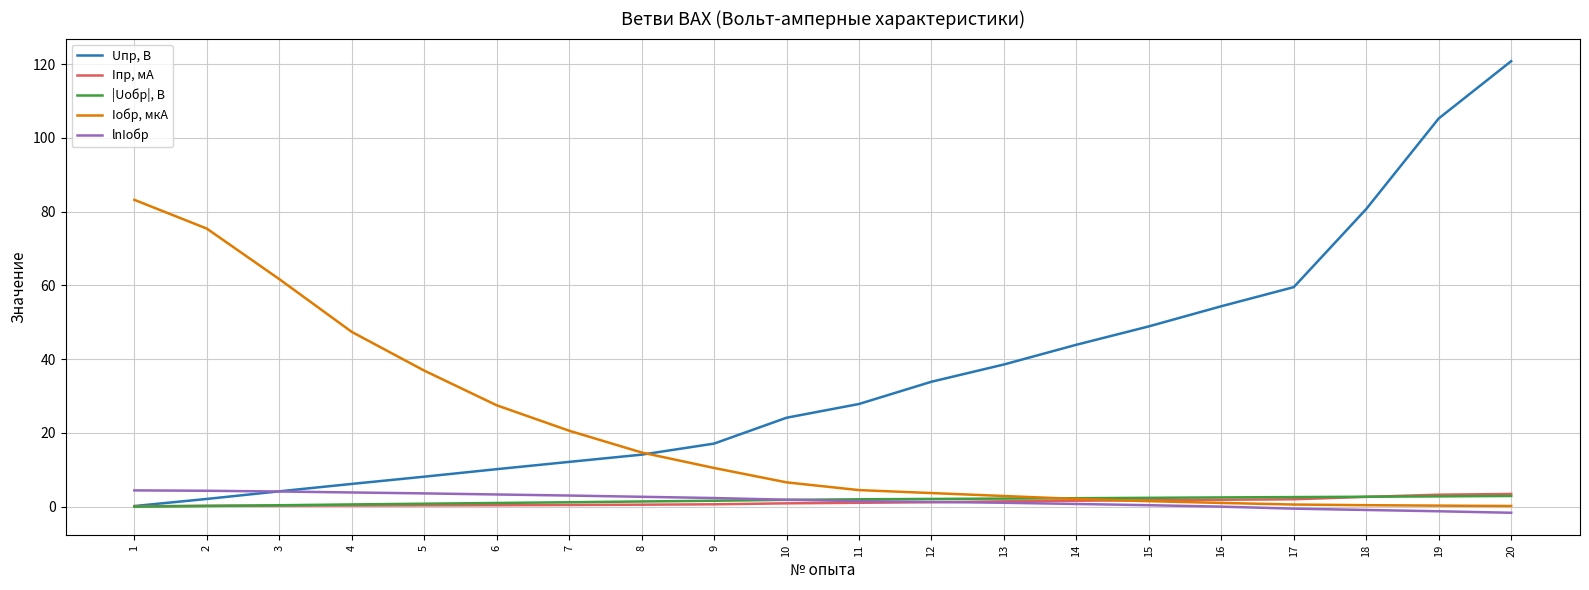

Read the Uпр, В value at 1.

0.2